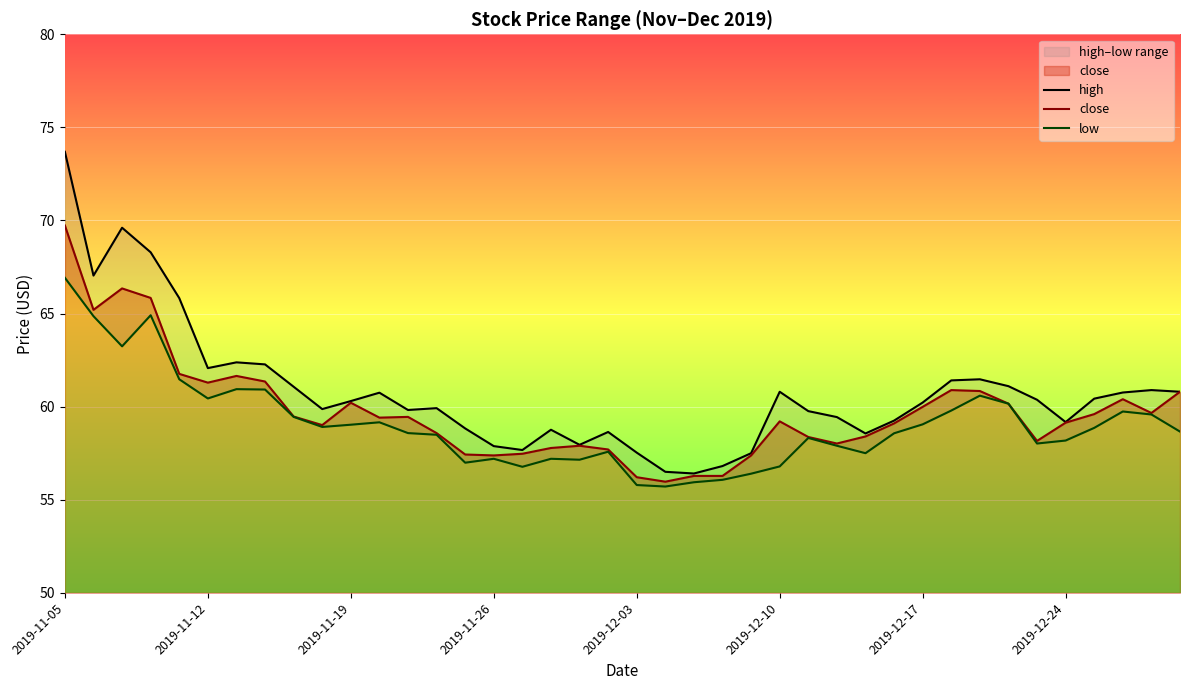

Read the high value at 13.

59.9